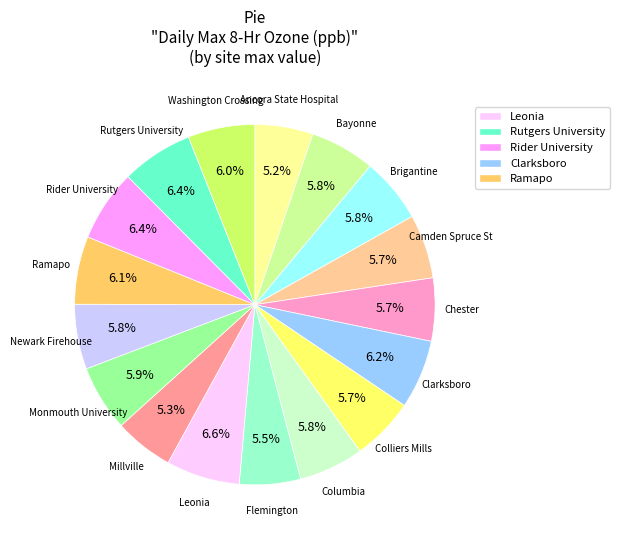

Is there a majority slice in this chart?

No